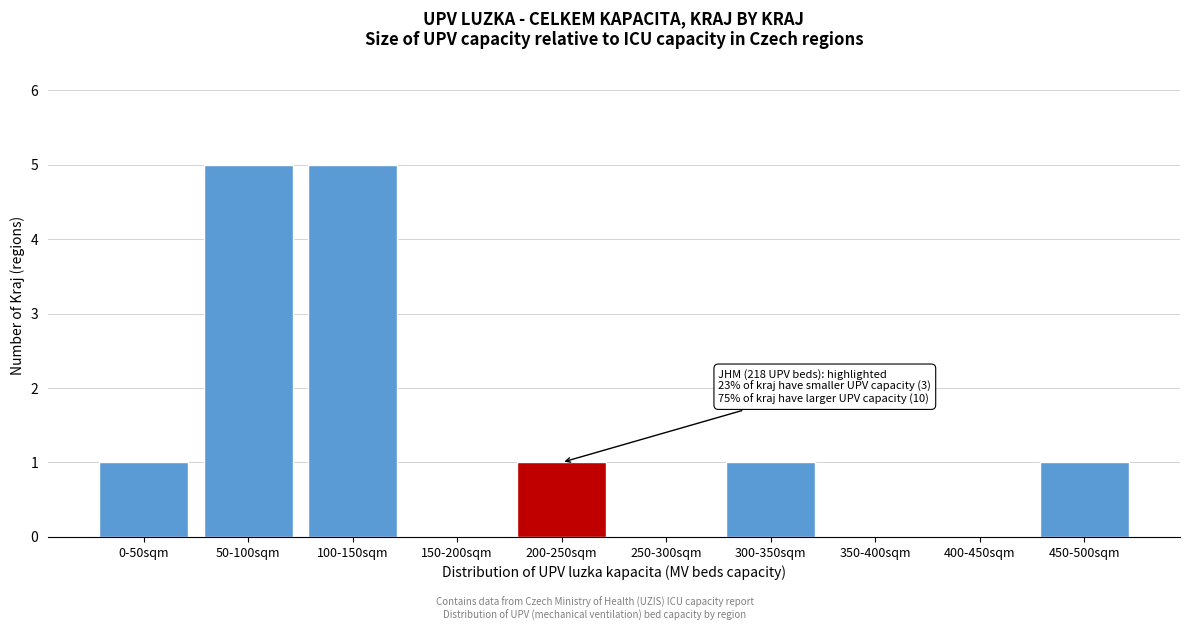

Reading right to left, extract all data points from this chart.

450-500sqm=1	400-450sqm=0	350-400sqm=0	300-350sqm=1	250-300sqm=0	200-250sqm=1	150-200sqm=0	100-150sqm=5	50-100sqm=5	0-50sqm=1